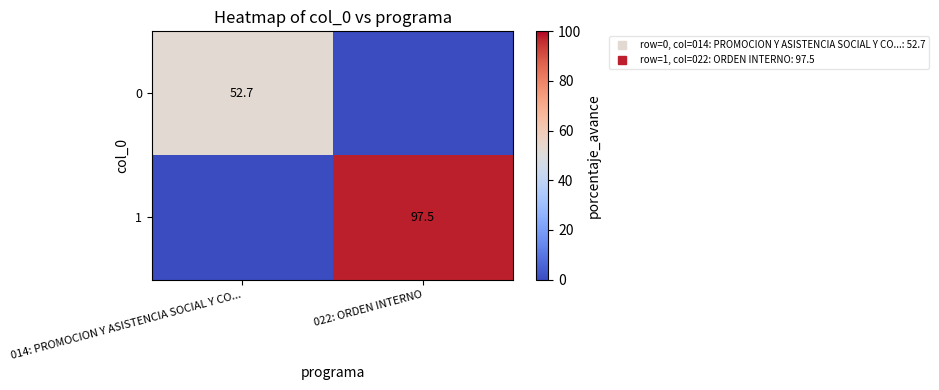

What is the average value of the 0 series?

26.4